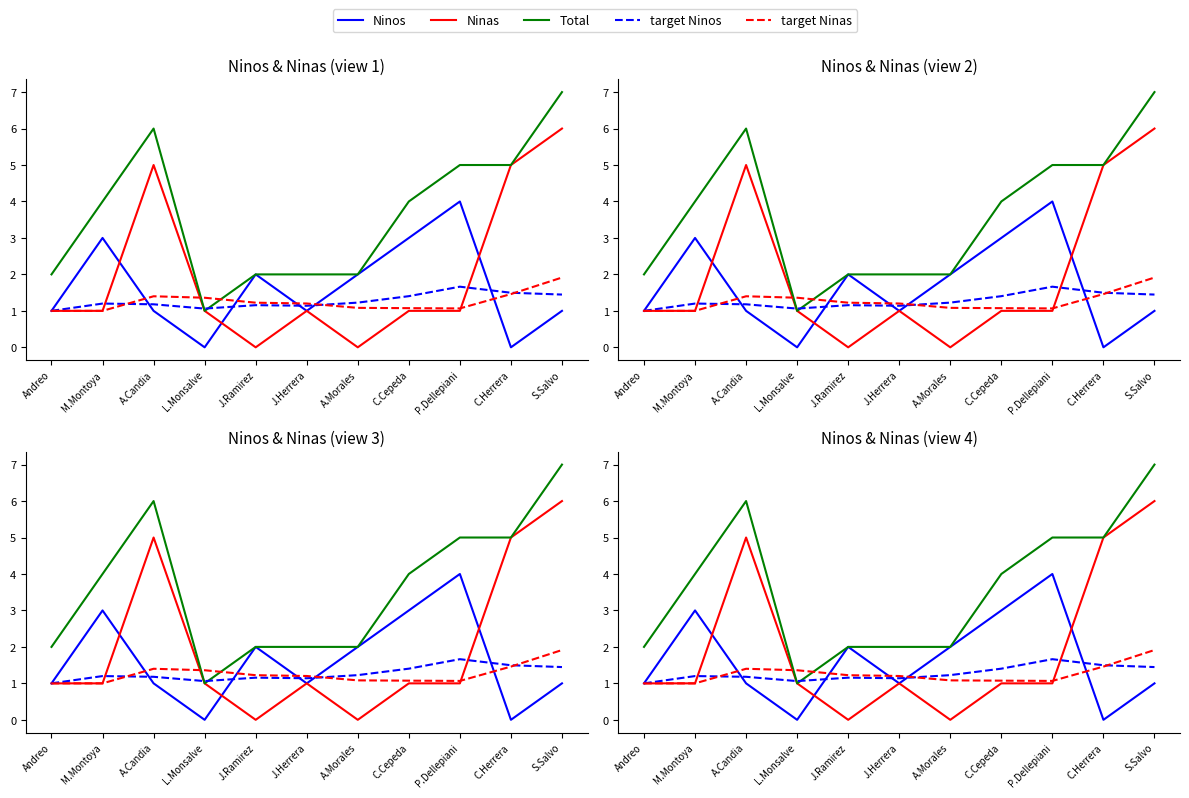

What is the value of the Total point at the 4th from the left?

1.0